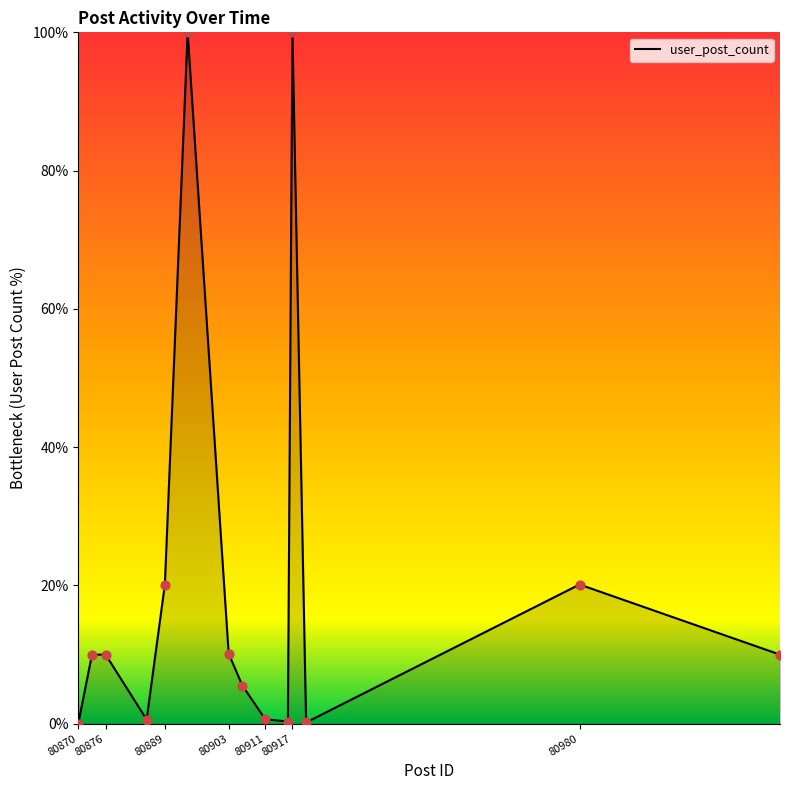

What is the difference between the maximum and minimum values?

100.0